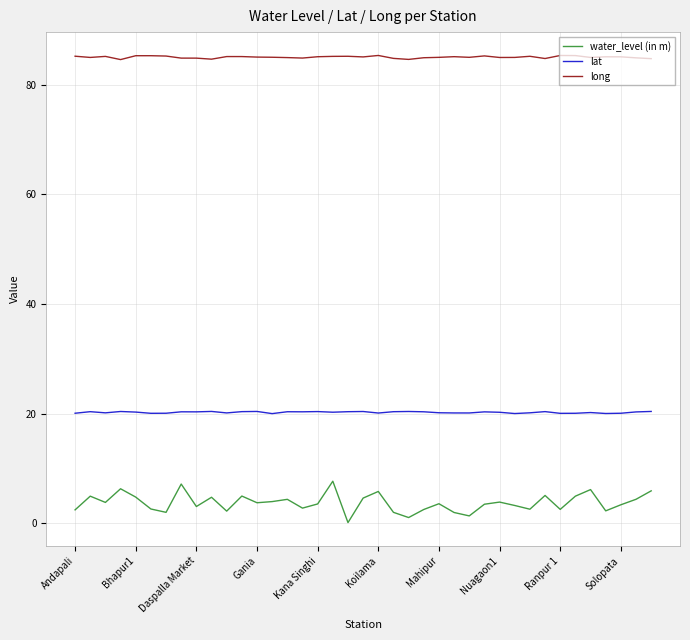

Which series has the widest spread of values?

water_level (in m)